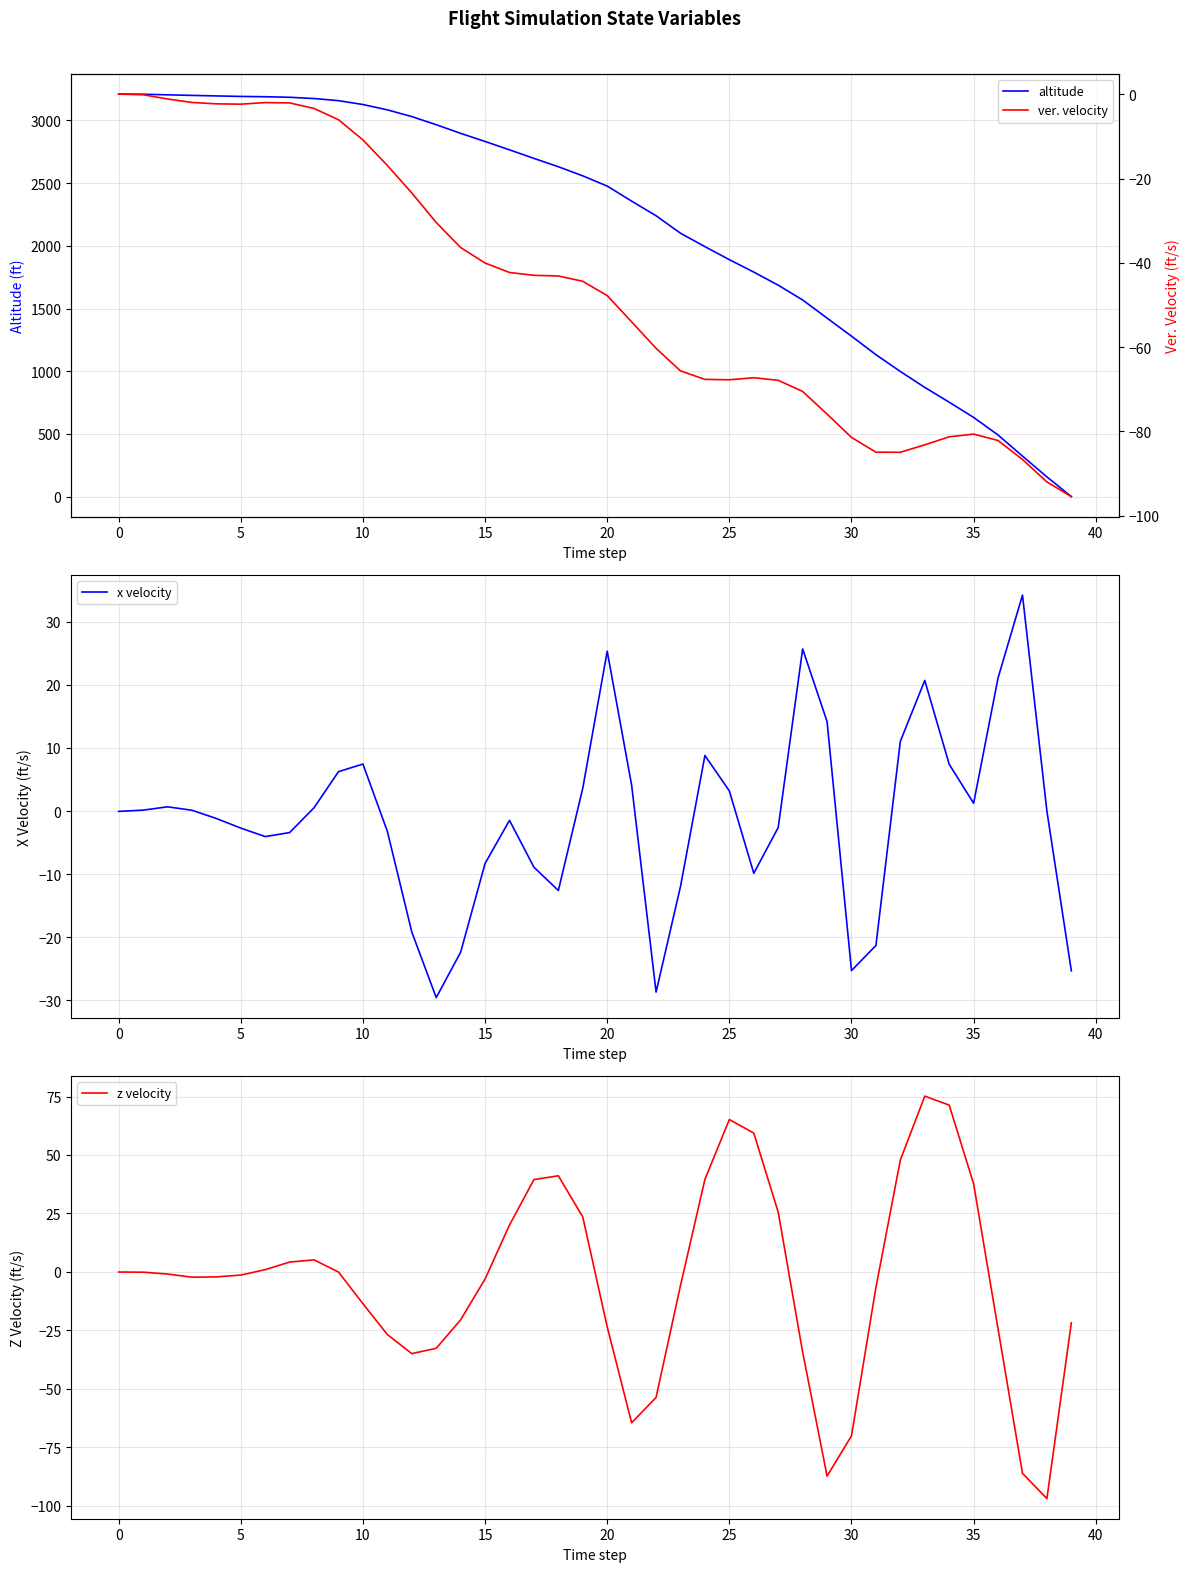

What is the total value across all series at 18?

2616.3